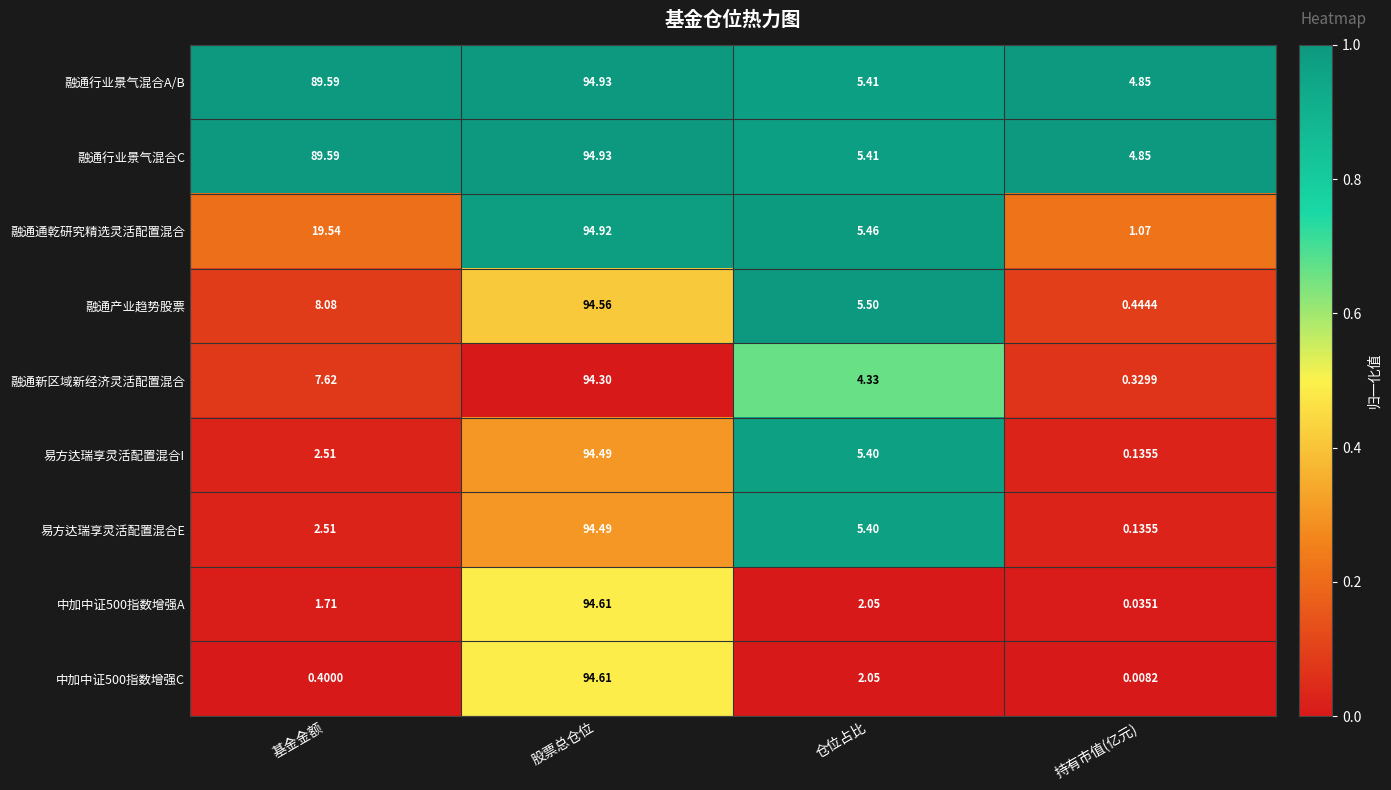

List the labels in order of 融通产业趋势股票 value, smallest first.

持有市值(亿元), 仓位占比, 基金金额, 股票总仓位